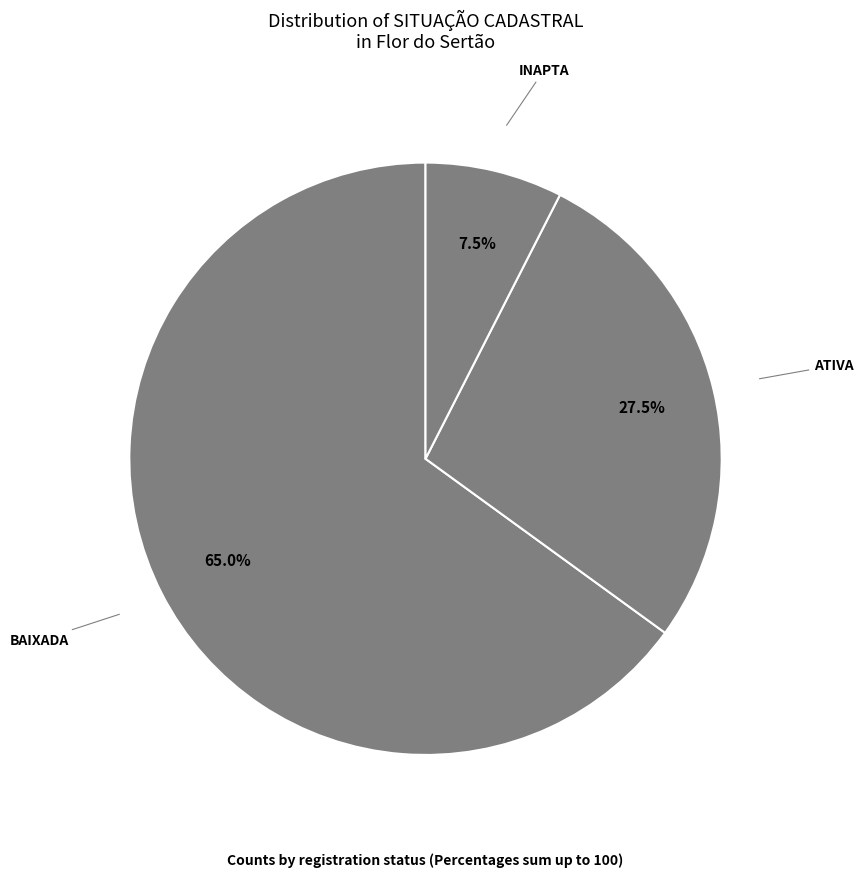

How many slices are in this pie chart?

3